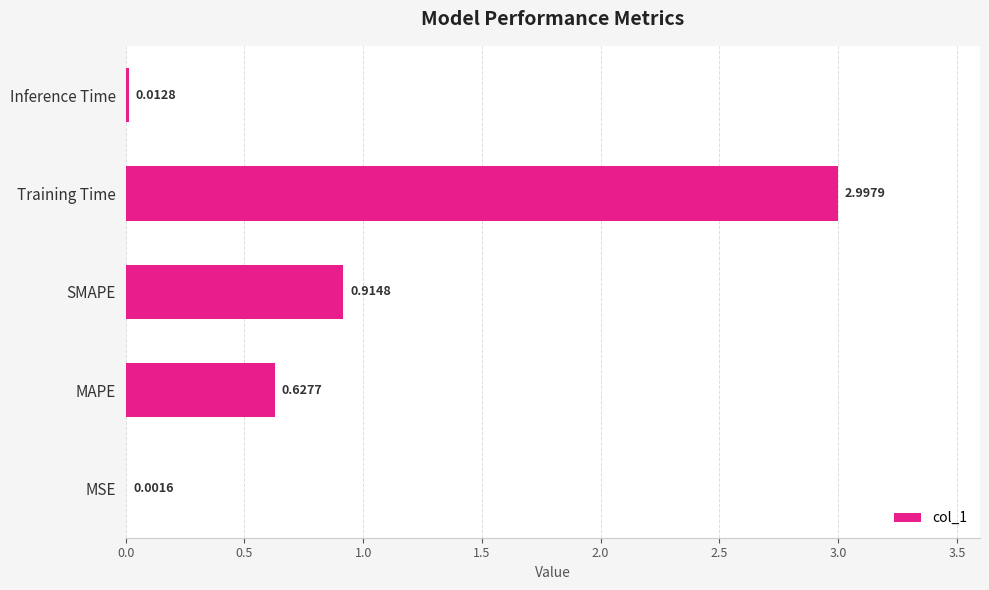

What is the sum of the values at Training Time and MSE?

3.0